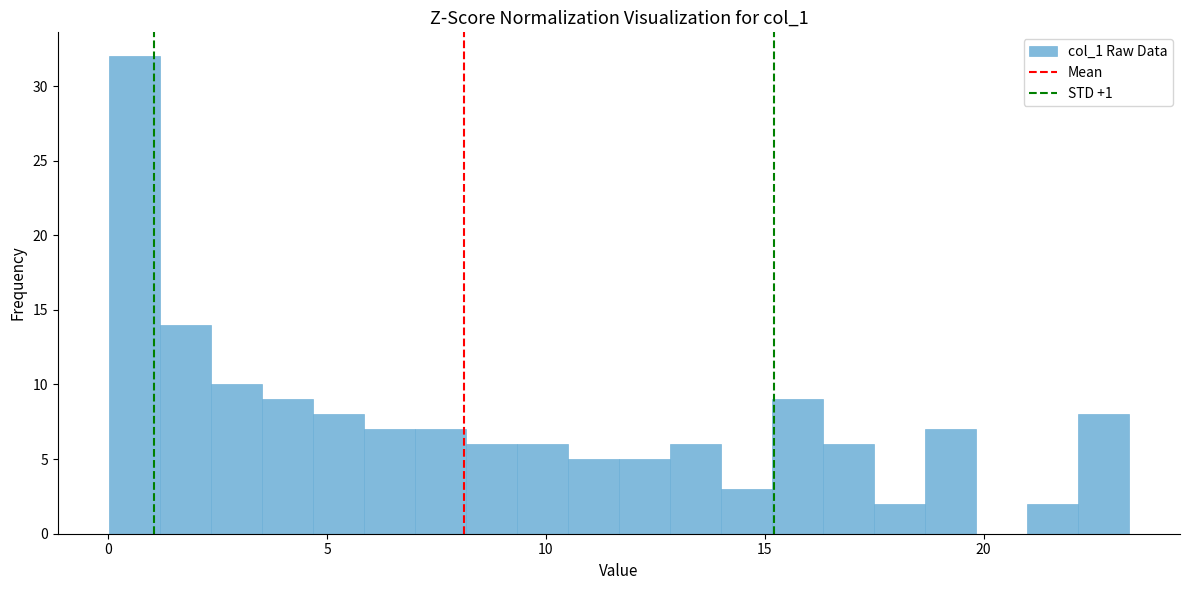

Around what value on the x-axis is the tallest bar? Give the approximate position of its centre, as read against the axis.

0.5